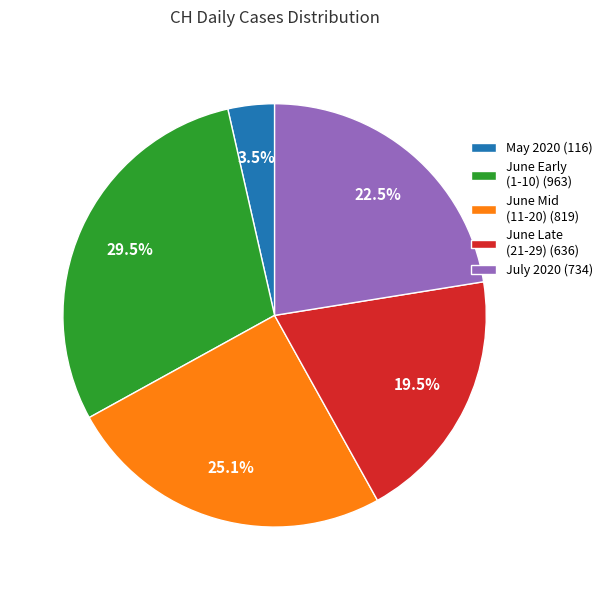

Between June Mid (11-20) (819) and June Late (21-29) (636), which is larger?

June Mid (11-20) (819)